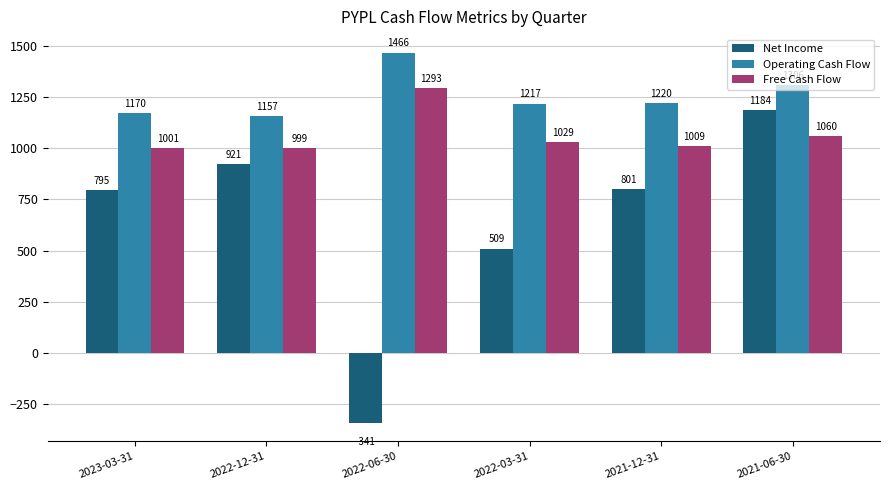

Where does the Free Cash Flow series first go above 1029?

2022-06-30